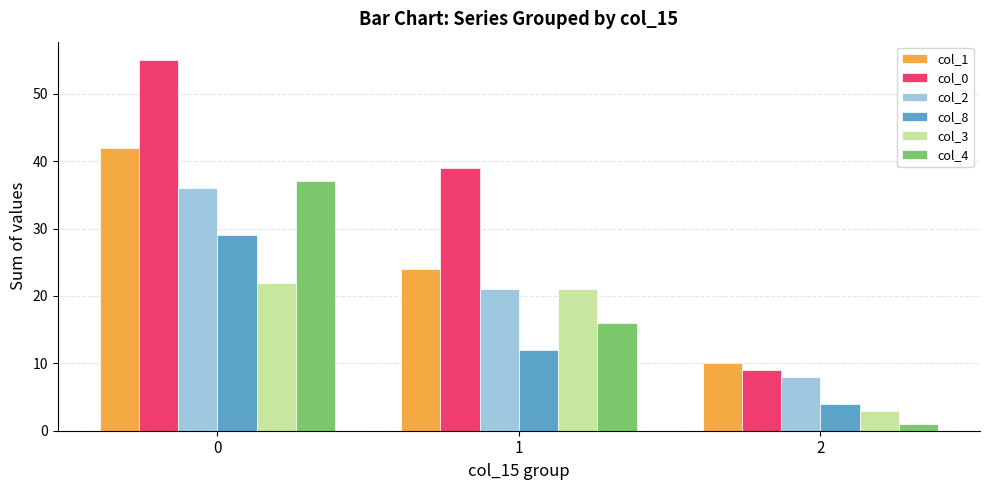

Is the value of col_2 at 1 greater than the value of col_4 at 0?

No